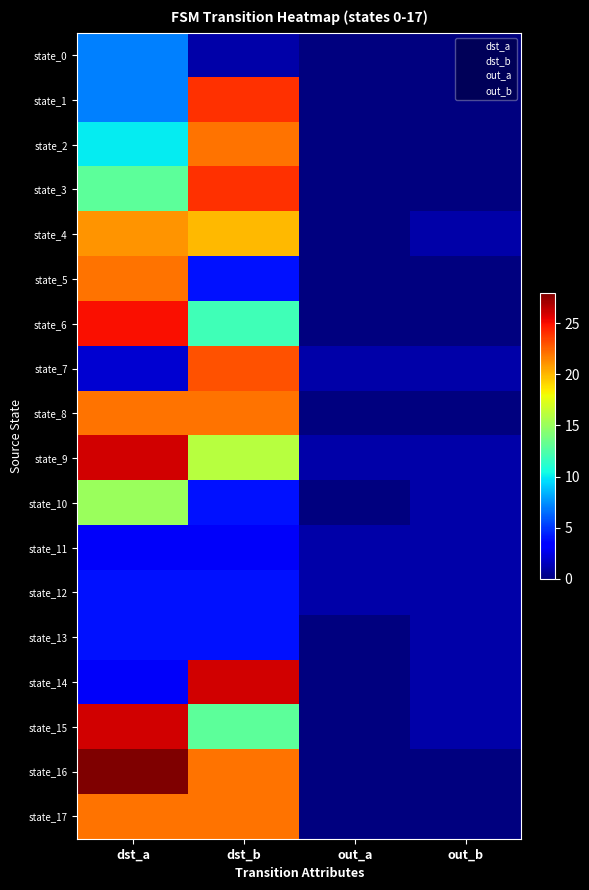

How many values in the 1 series are below 20?

9